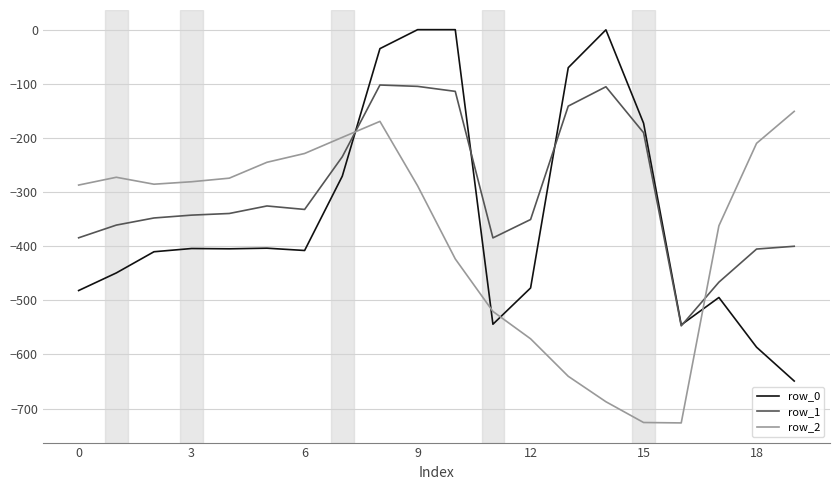

True or false: row_2 has more than 0 interior local peaks.

True